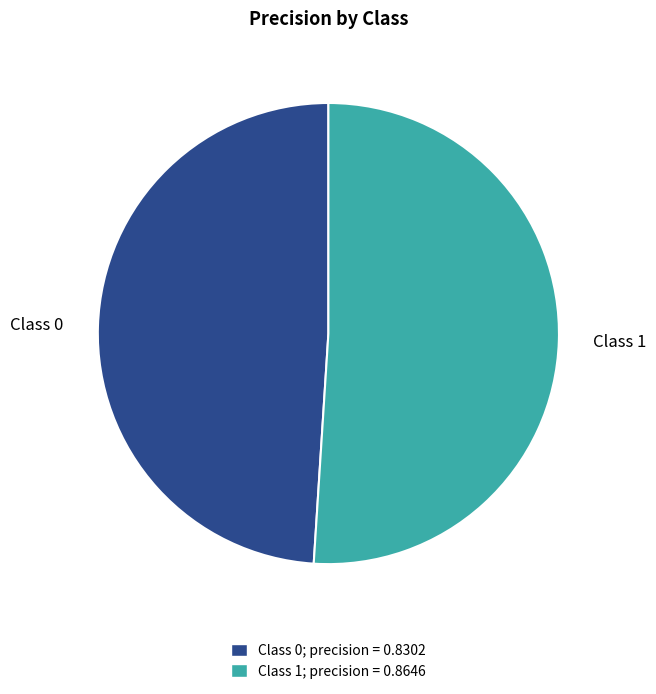

Between Class 0; precision = 0.8302 and Class 1; precision = 0.8646, which is larger?

Class 1; precision = 0.8646